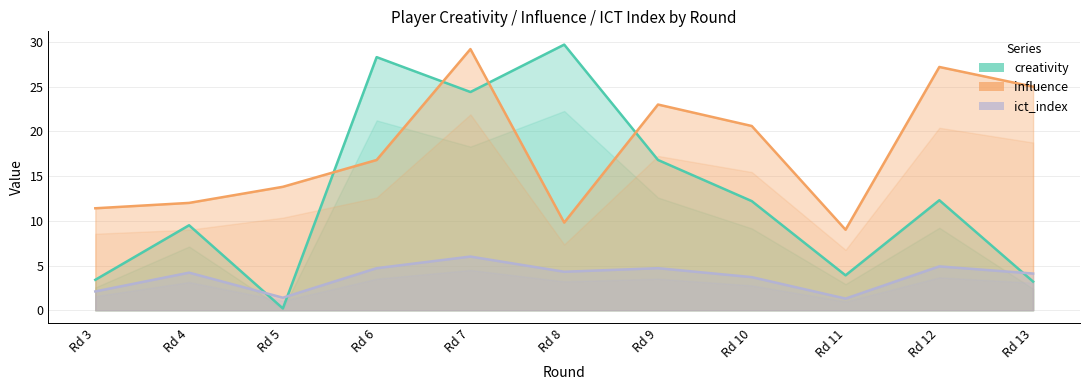

Which series has the largest range (max minus min)?

creativity